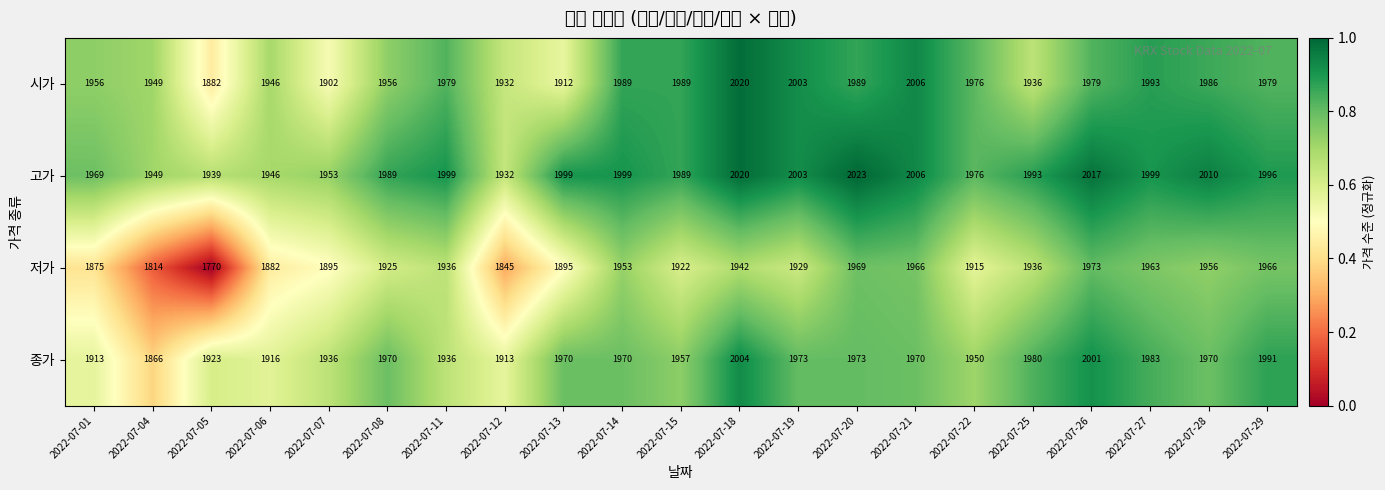

Is it true that 저가 equals 1922 at 2022-07-15?

True